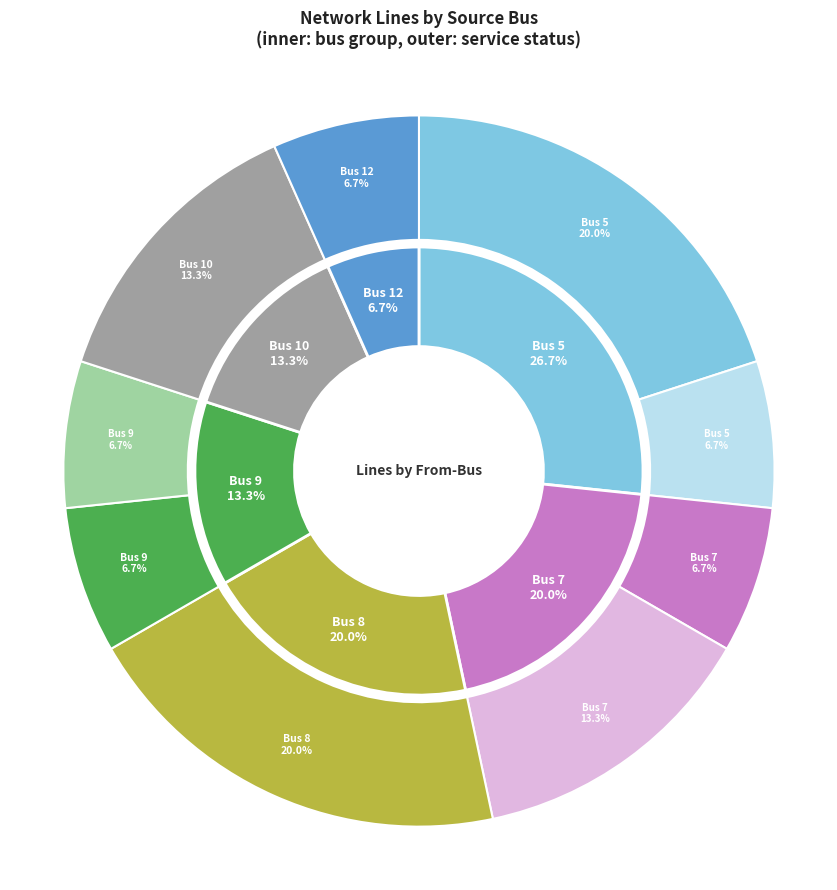

To the nearest percent, what portion does Bus 8 represent?

20%